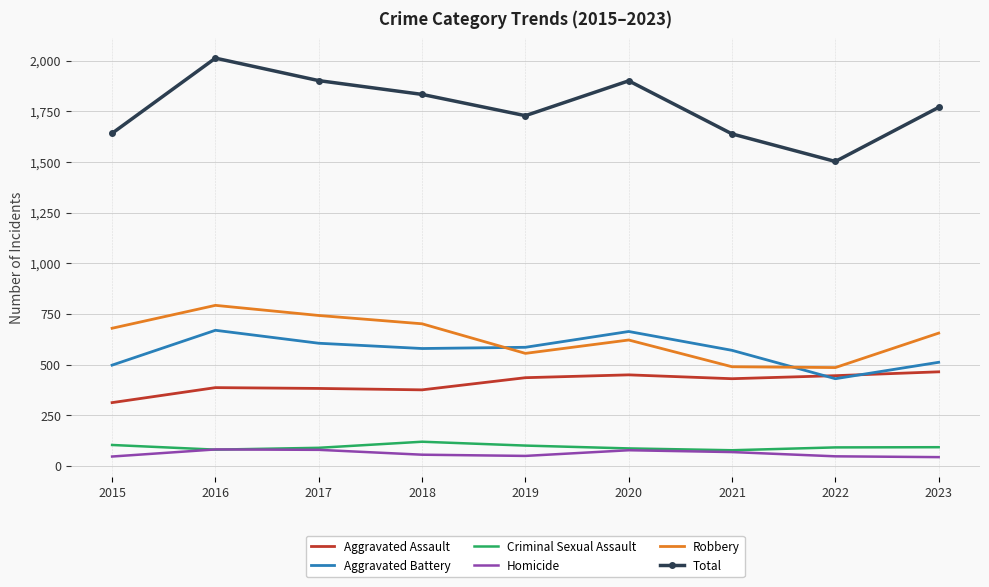

Is the value of Robbery at 2022 greater than the value of Aggravated Assault at 2018?

Yes